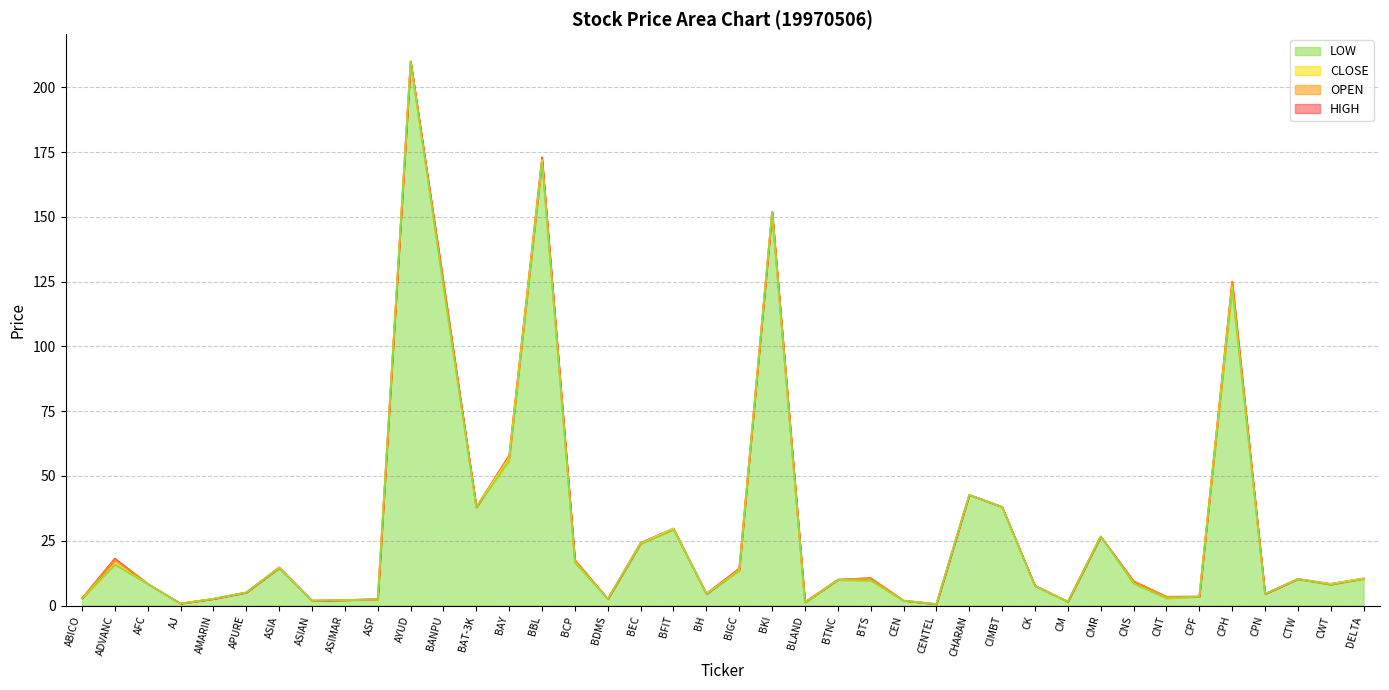

Which series has the largest total across all categories?

HIGH